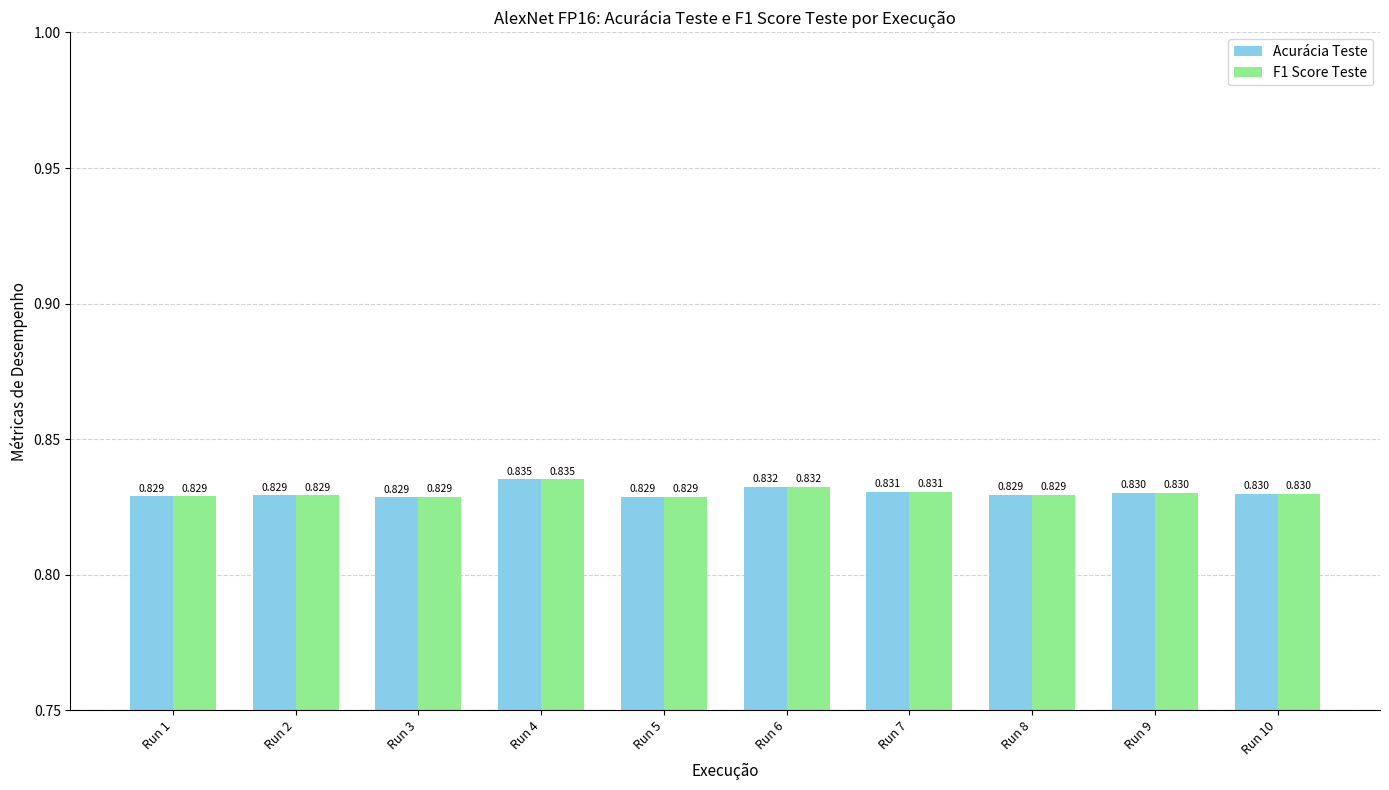

Is the value of Acurácia Teste at Run 9 greater than the value of F1 Score Teste at Run 7?

No